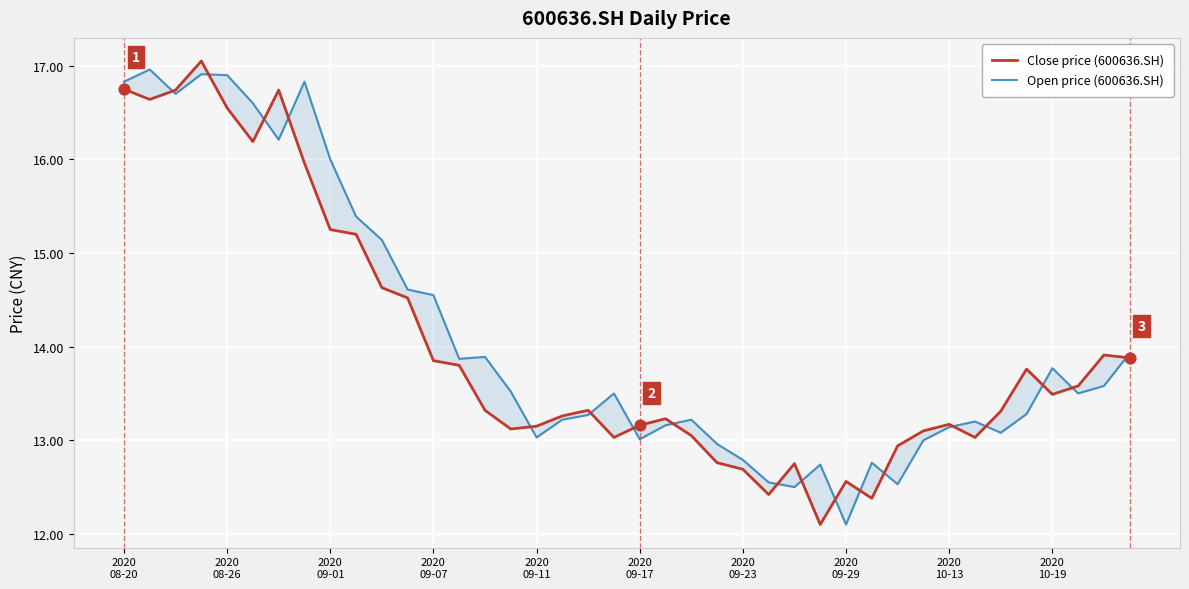

Which series has the largest total across all categories?

Open price (600636.SH)